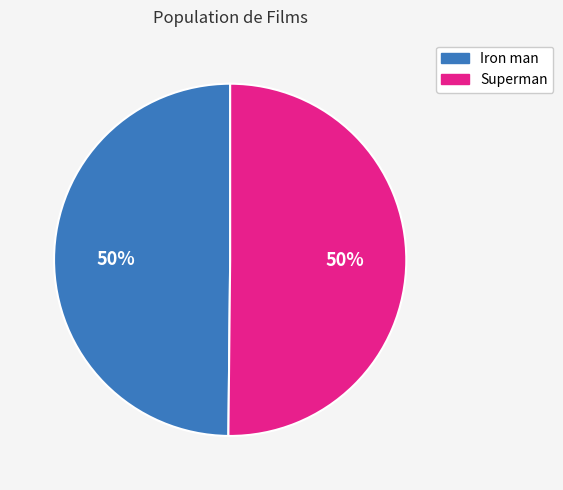

What percentage is the Iron man slice, to the nearest percent?

50%